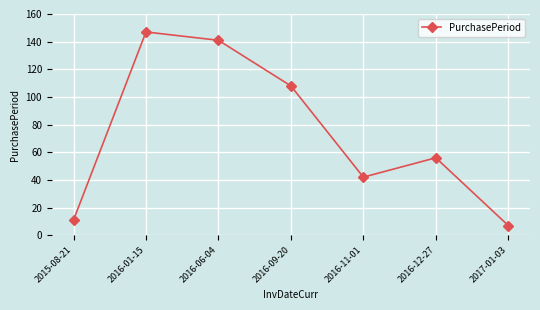

How many points are lower than both their immediate neighbors (excluding endpoints)?

1